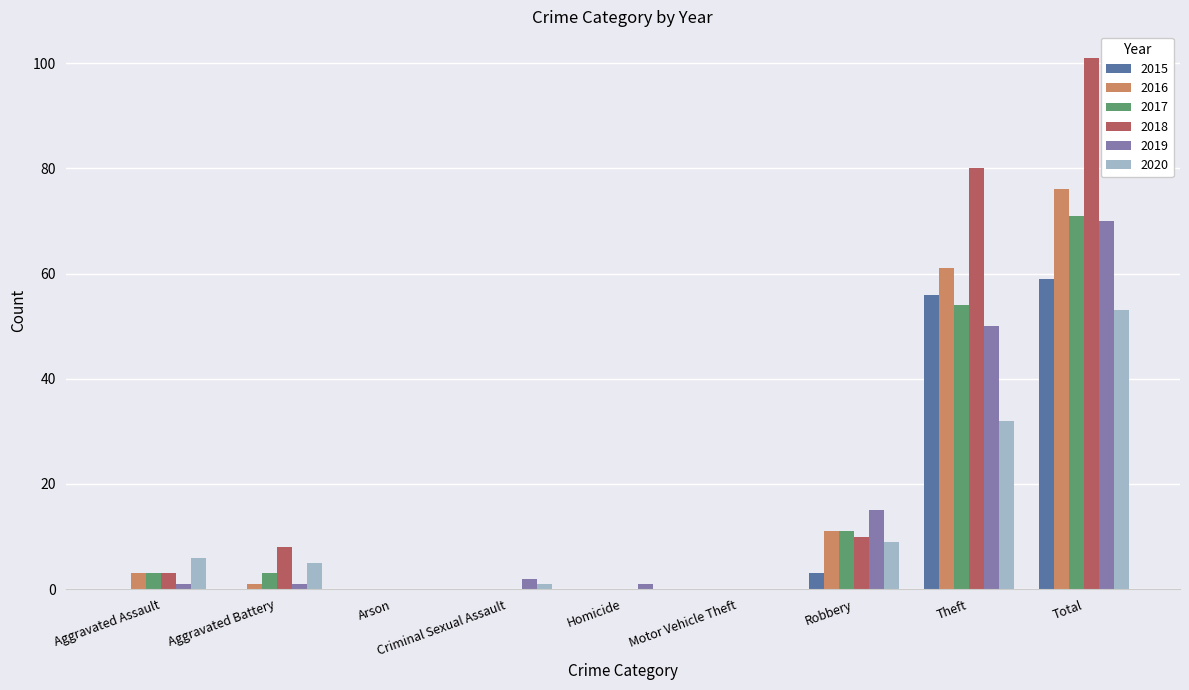

Reading right to left, transcribe all the data shown in this chart.

2015: 59	56	3	0	0	0	0	0	0
2016: 76	61	11	0	0	0	0	1	3
2017: 71	54	11	0	0	0	0	3	3
2018: 101	80	10	0	0	0	0	8	3
2019: 70	50	15	0	1	2	0	1	1
2020: 53	32	9	0	0	1	0	5	6